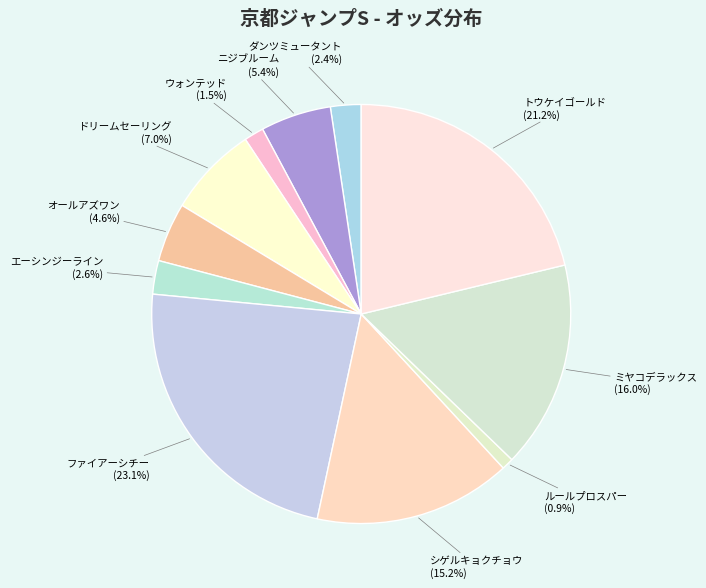

How many segments does this pie chart have?

11